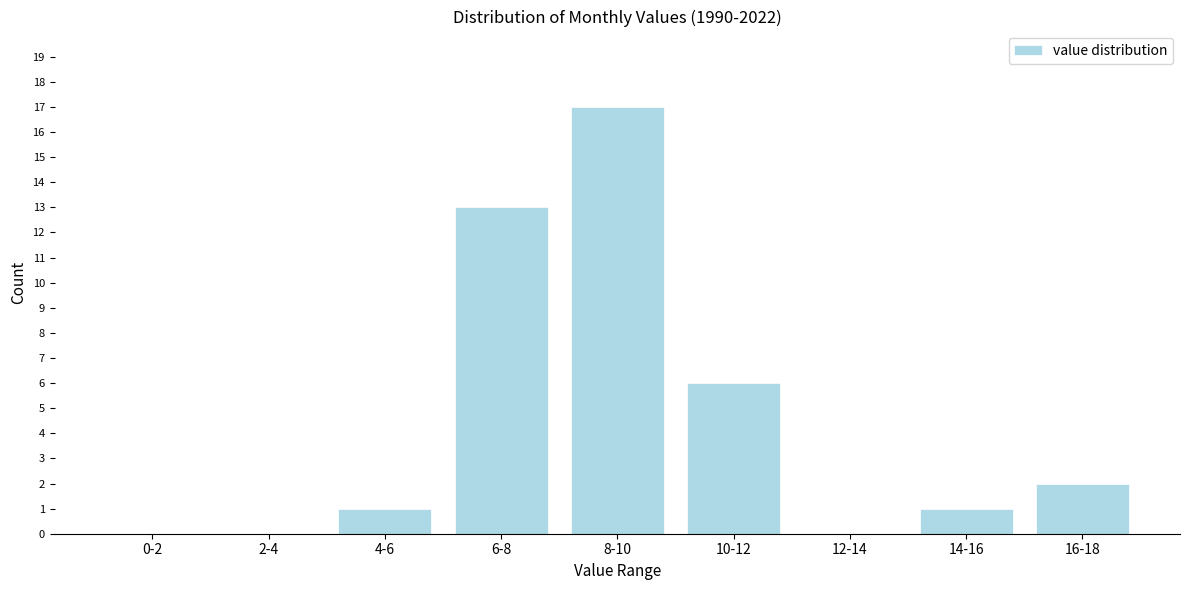

Reading left to right, extract all data points from this chart.

0-2=0	2-4=0	4-6=1	6-8=13	8-10=17	10-12=6	12-14=0	14-16=1	16-18=2